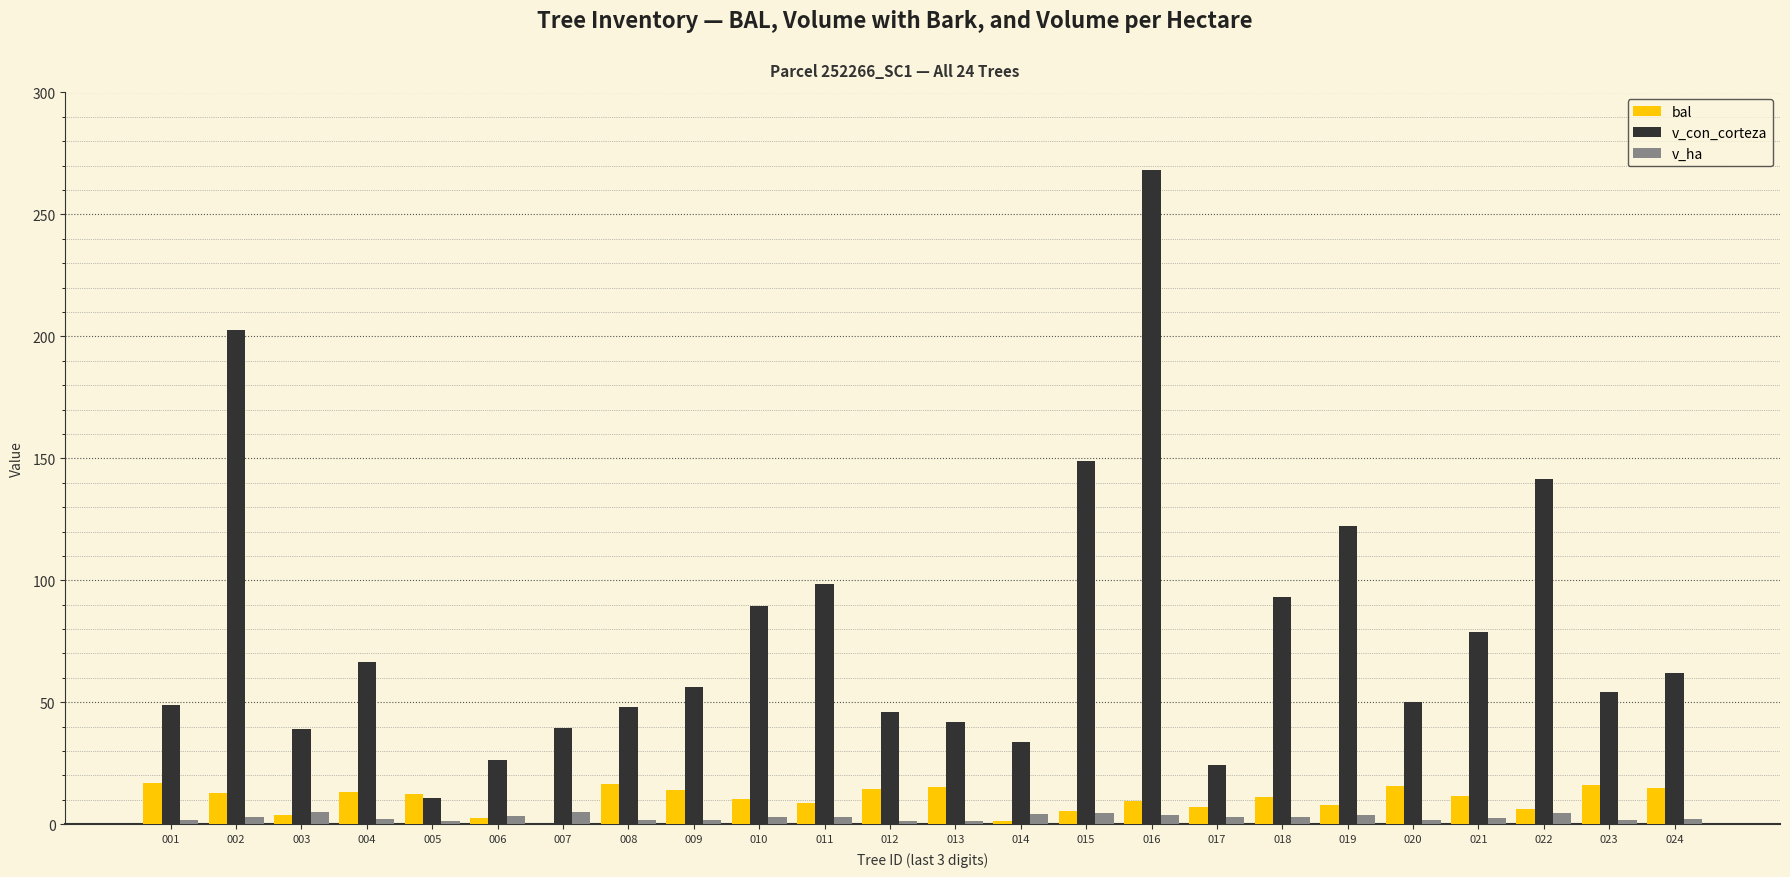

What is the spread (max minus min) of values at 003?

35.1